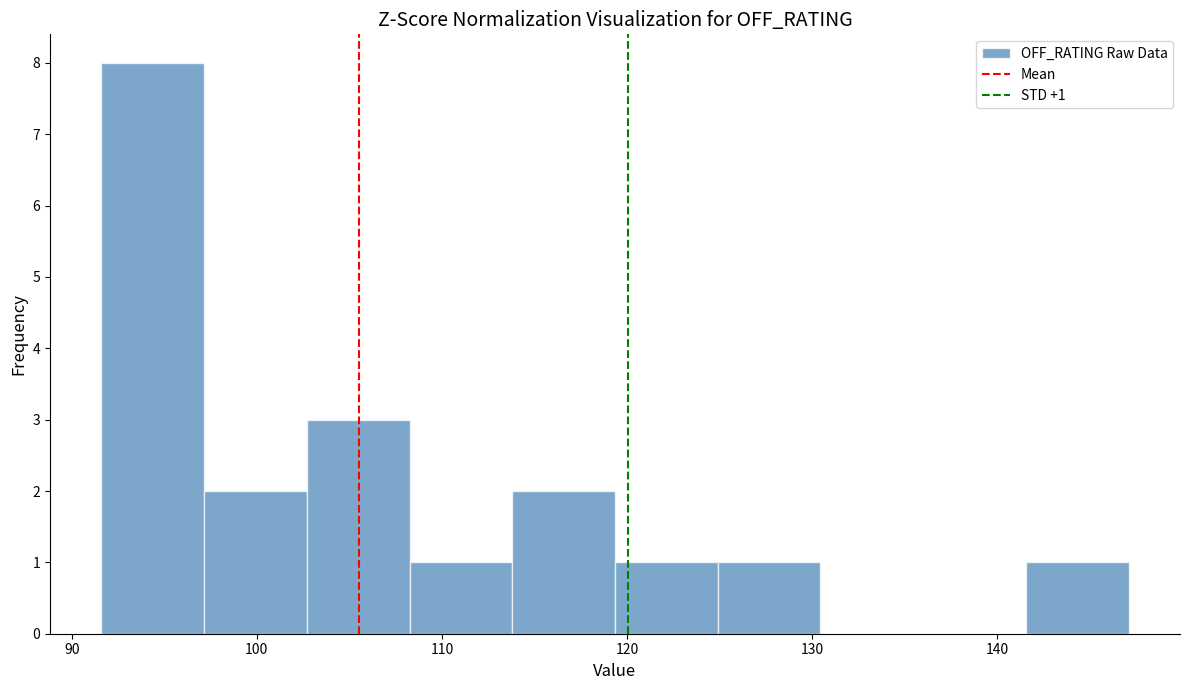

Over which range of the x-axis is the bar tallest?

92 to 97